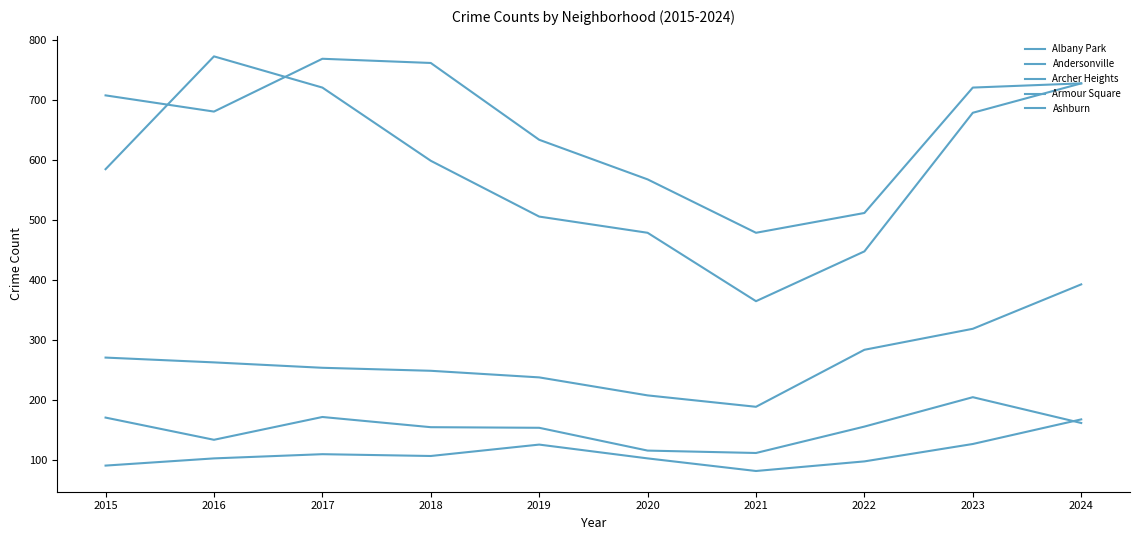

At which label is Archer Heights closest to 290?

2022